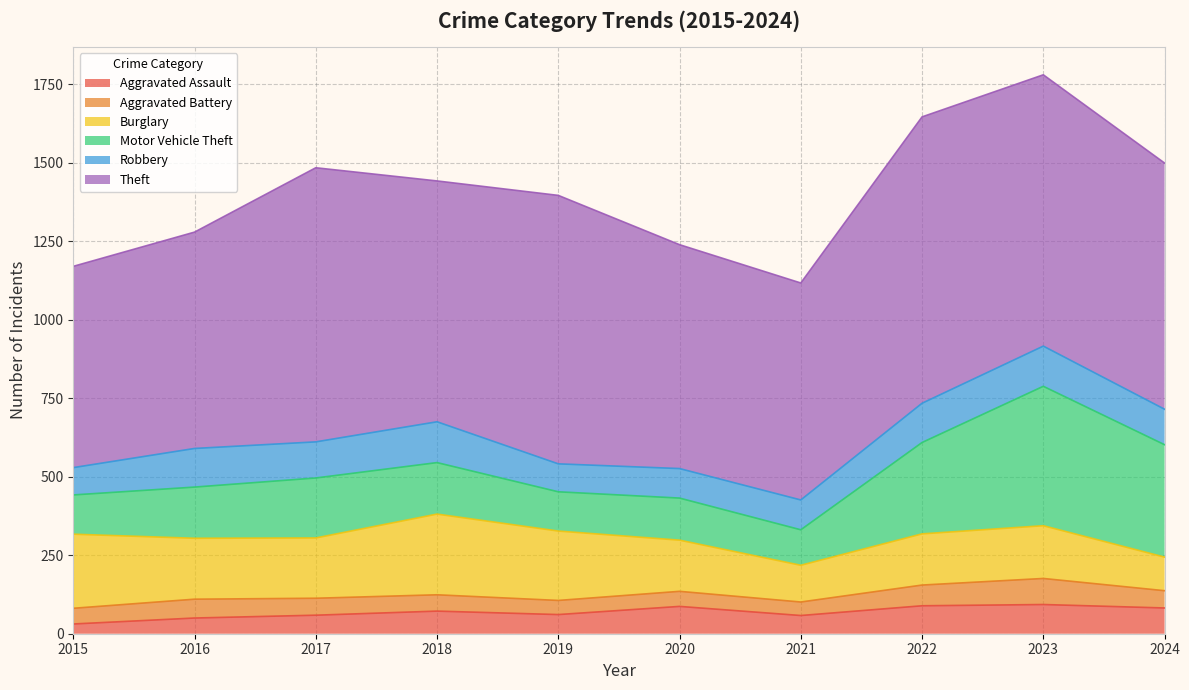

At 2020, list the series in order from smallest to largest.

Aggravated Battery, Aggravated Assault, Robbery, Motor Vehicle Theft, Burglary, Theft